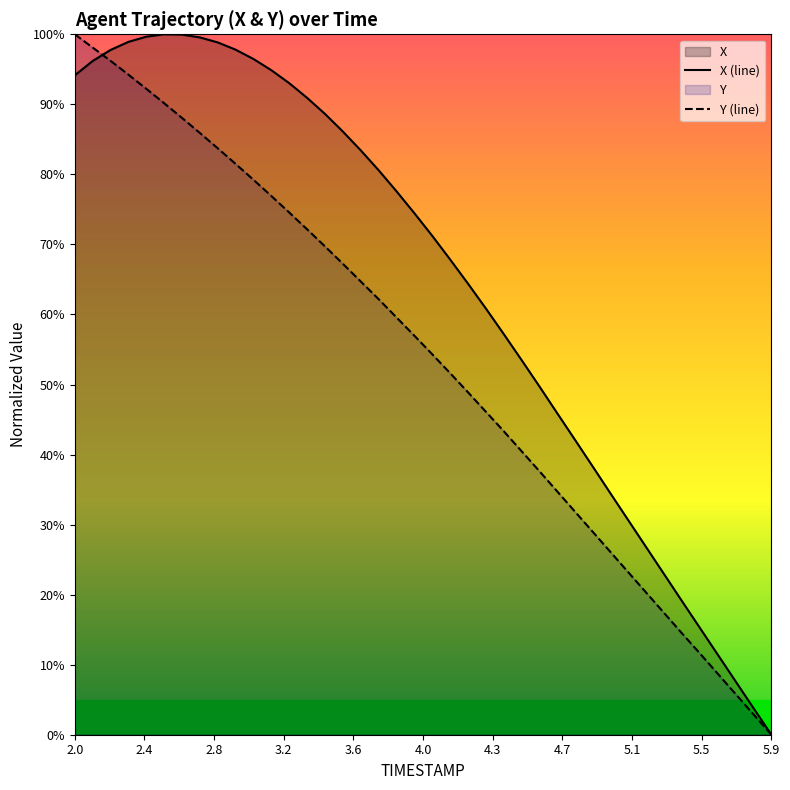

List the series in order of their overall mean, highest first.

X (line), Y (line)